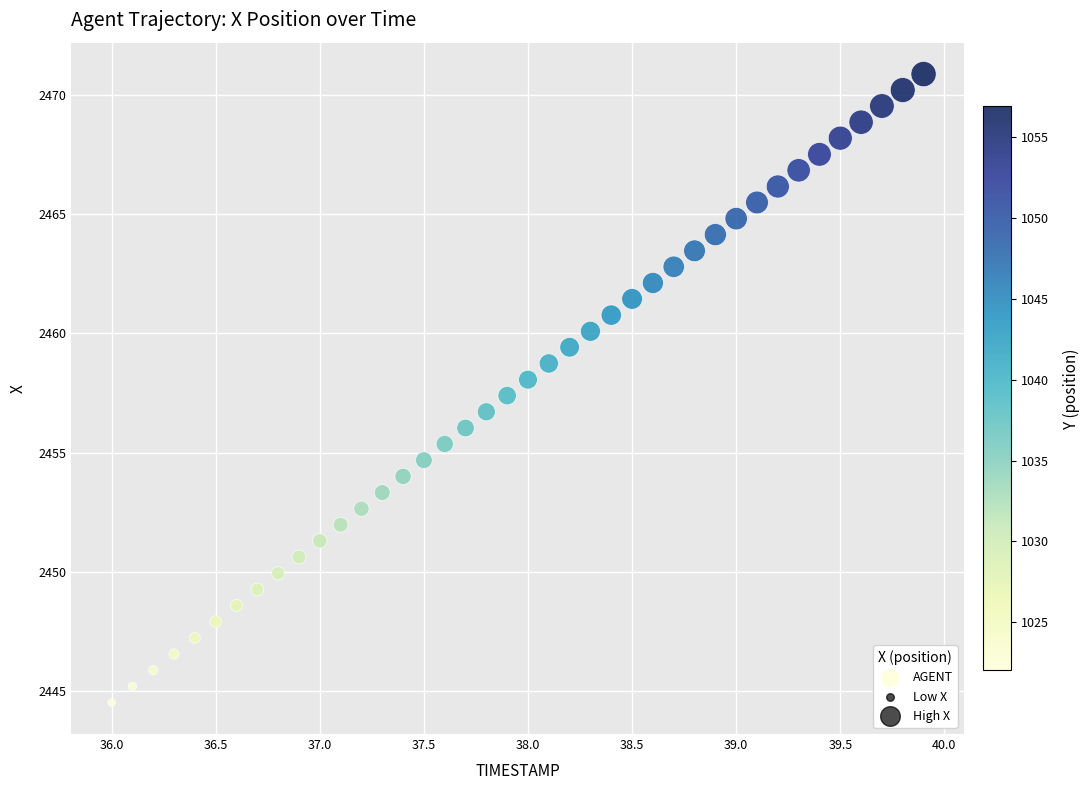

What is the range of X values (max minus min)?

3.9